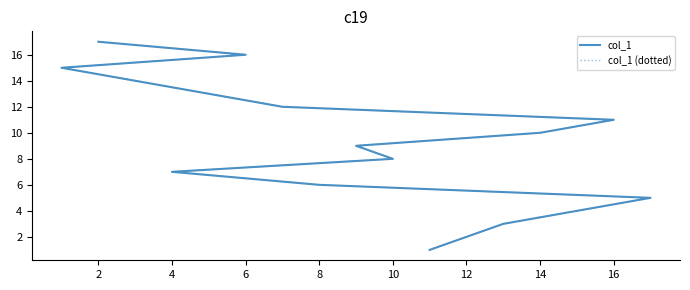

True or false: col_1 and col_1 (dotted) cross at least once.

False